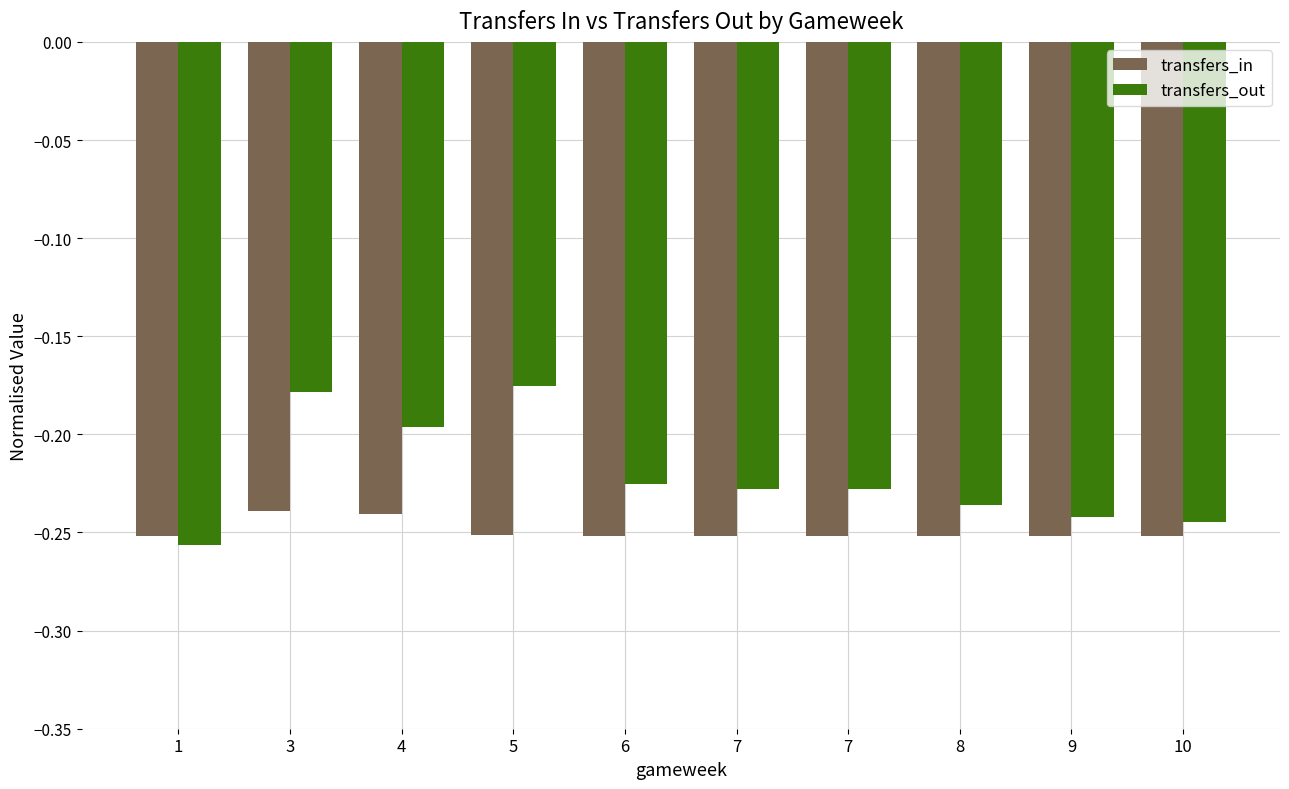

How many series are shown in this chart?

2